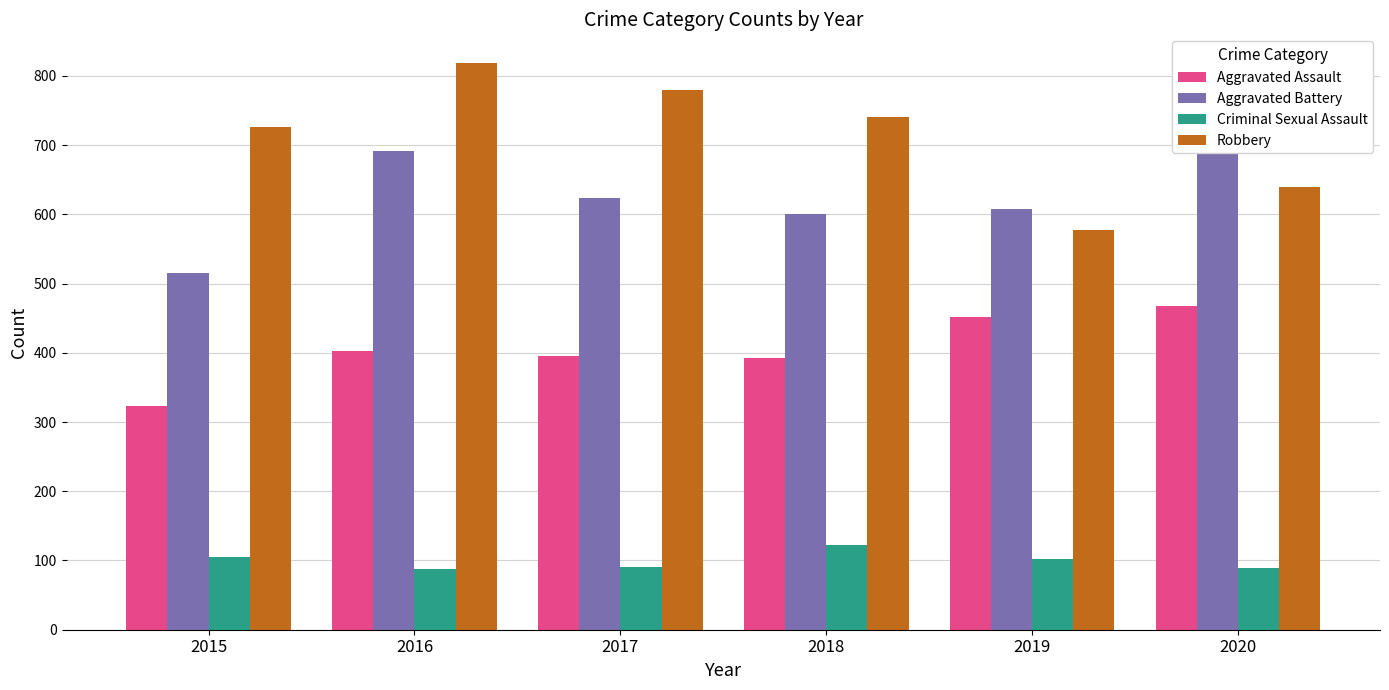

Rank the series at 2020 from lowest to highest value.

Criminal Sexual Assault, Aggravated Assault, Robbery, Aggravated Battery